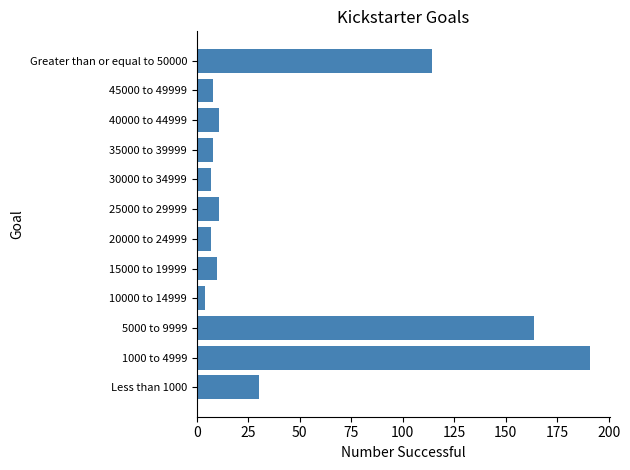

What is the change in value from 1000 to 4999 to 40000 to 44999?

-180